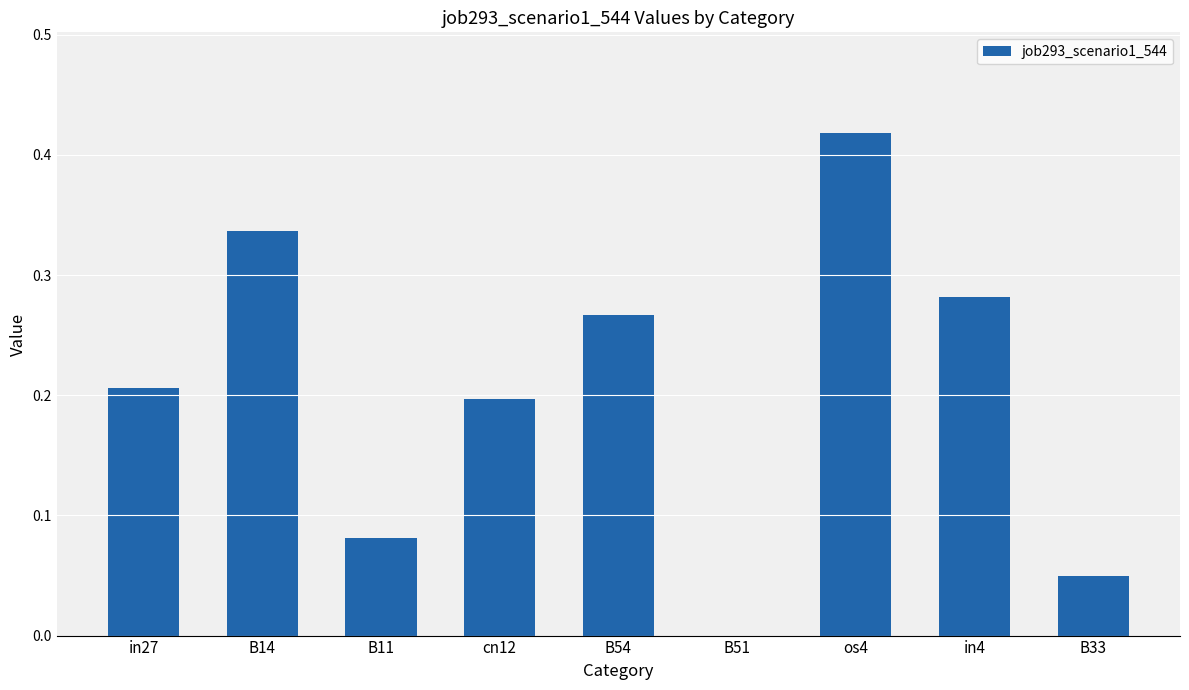

Which label corresponds to the largest value in the chart?

os4